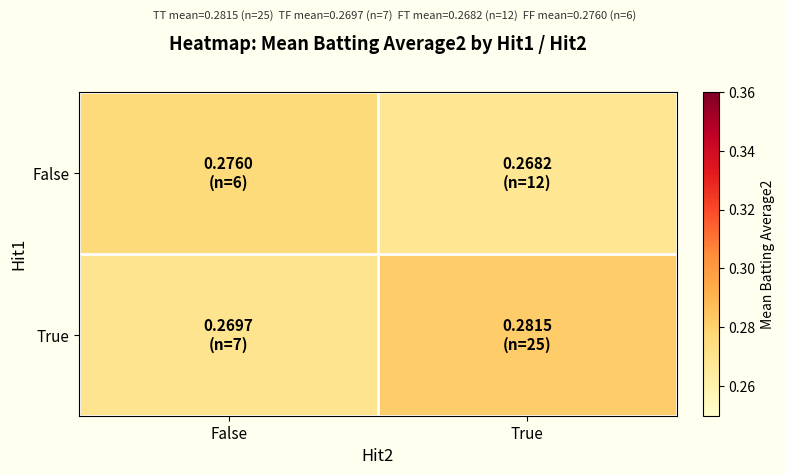

Which label corresponds to the smallest value in the chart?

True